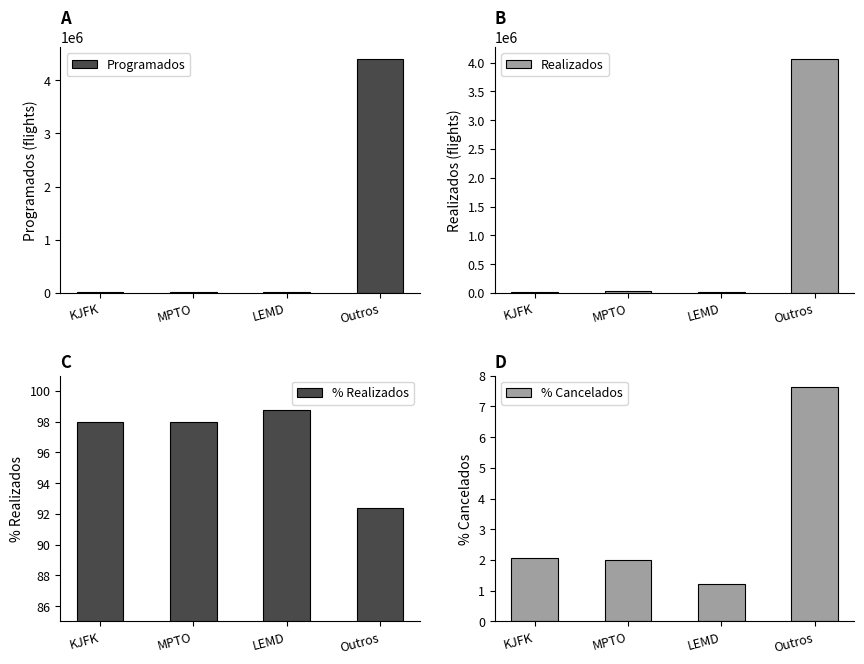

Reading left to right, transcribe all the data shown in this chart.

Programados: 10266.0	25958.0	21925.0	4403029.0
Realizados: 10056.0	25436.0	21659.0	4067394.0
% Realizados: 98.0	98.0	98.8	92.4
% Cancelados: 2.0	2.0	1.2	7.6